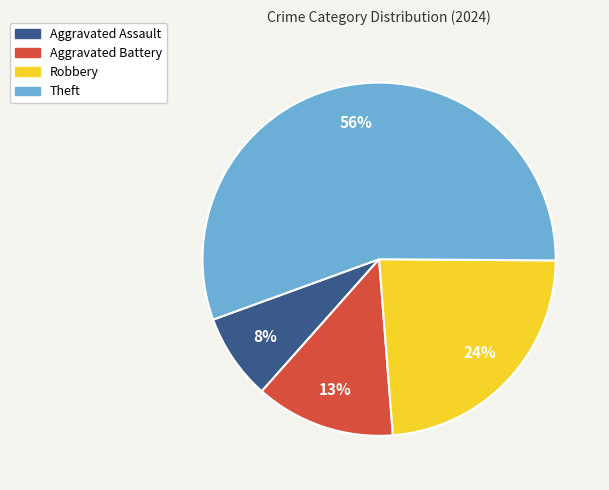

True or false: Theft accounts for 56% of the total.

True